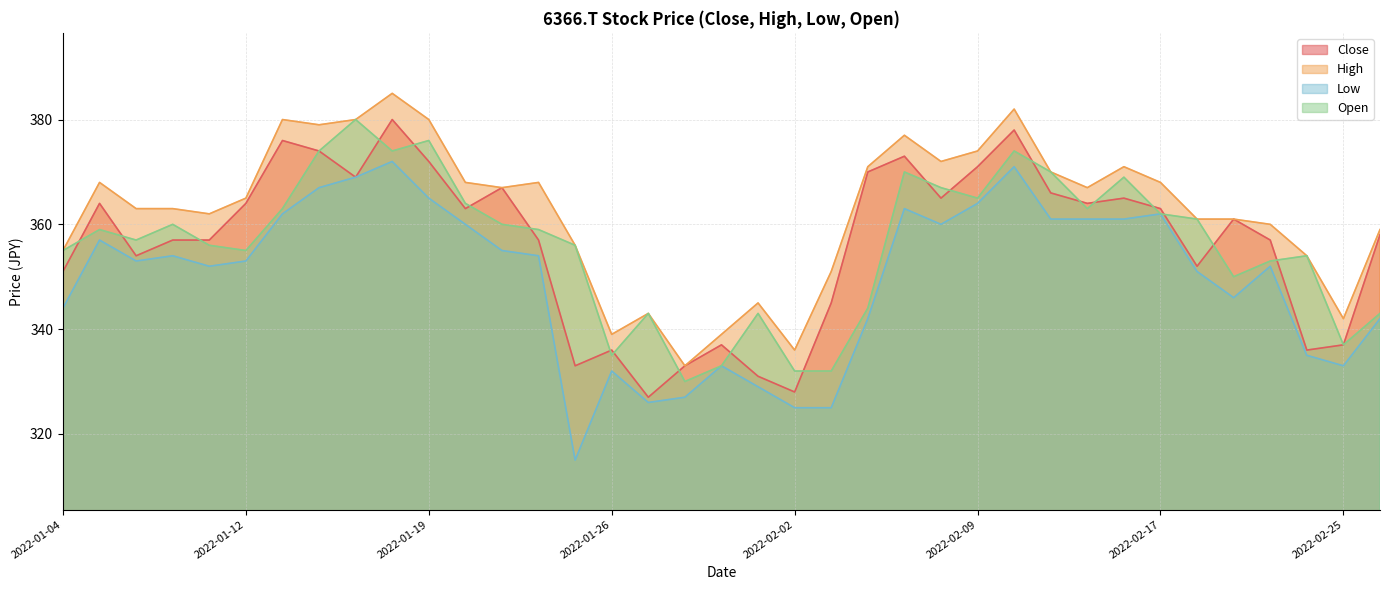

How many intersections are there between Open and Close?

21